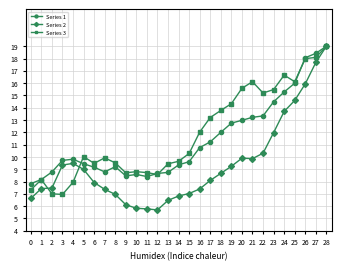

Is this an area chart (filled region under the line)?

No